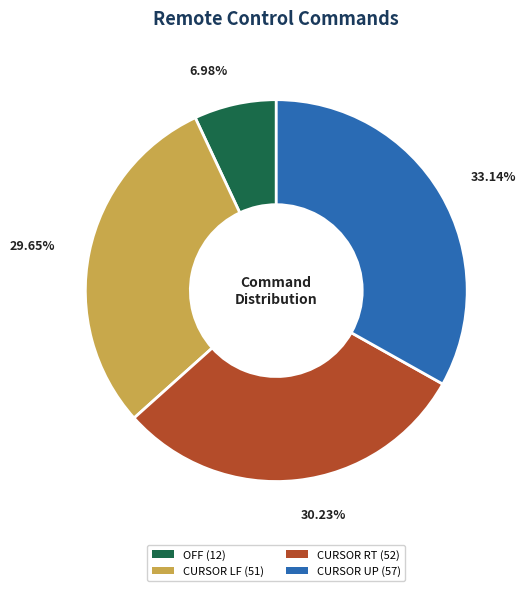

Which slice is the largest?

CURSOR UP